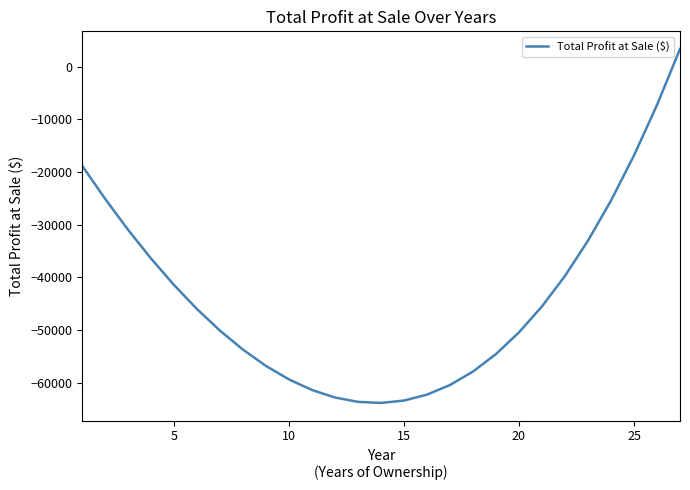

What is the greatest value displayed?

3314.8